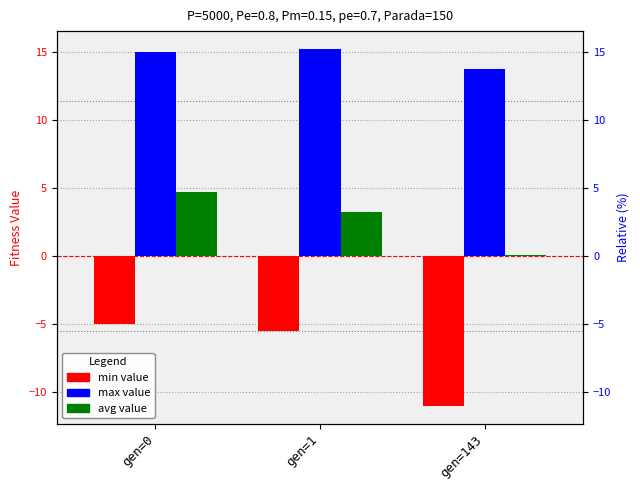

Between gen=1 and gen=143, which is larger?

gen=1